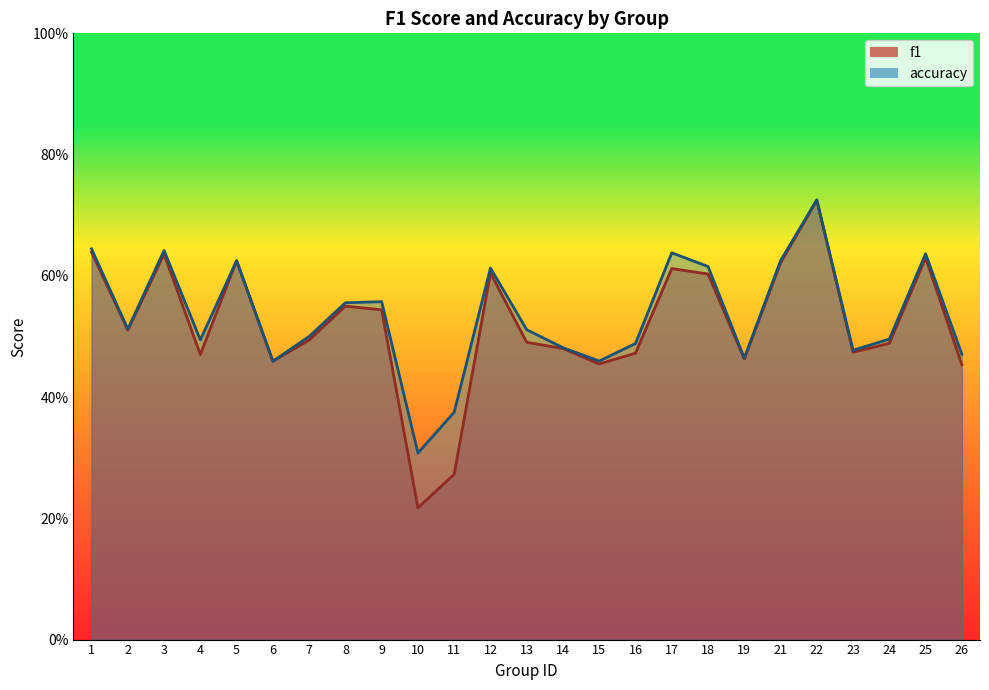

Reading left to right, what are all the values shown in this chart?

f1: 1=0.6	2=0.5	3=0.6	4=0.5	5=0.6	6=0.5	7=0.5	8=0.5	9=0.5	10=0.2	11=0.3	12=0.6	13=0.5	14=0.5	15=0.5	16=0.5	17=0.6	18=0.6	19=0.5	21=0.6	22=0.7	23=0.5	24=0.5	25=0.6	26=0.5
accuracy: 1=0.6	2=0.5	3=0.6	4=0.5	5=0.6	6=0.5	7=0.5	8=0.6	9=0.6	10=0.3	11=0.4	12=0.6	13=0.5	14=0.5	15=0.5	16=0.5	17=0.6	18=0.6	19=0.5	21=0.6	22=0.7	23=0.5	24=0.5	25=0.6	26=0.5